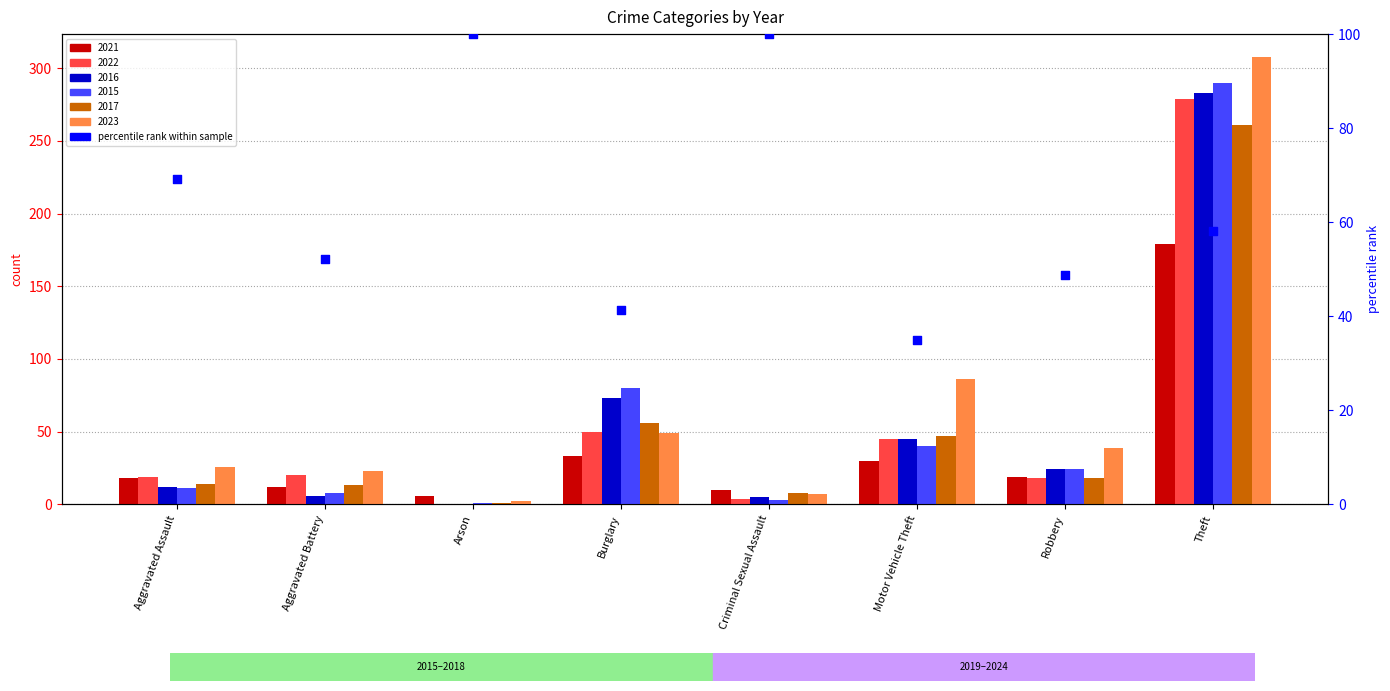

What is the change in value from Aggravated Battery to Robbery?

-3.5